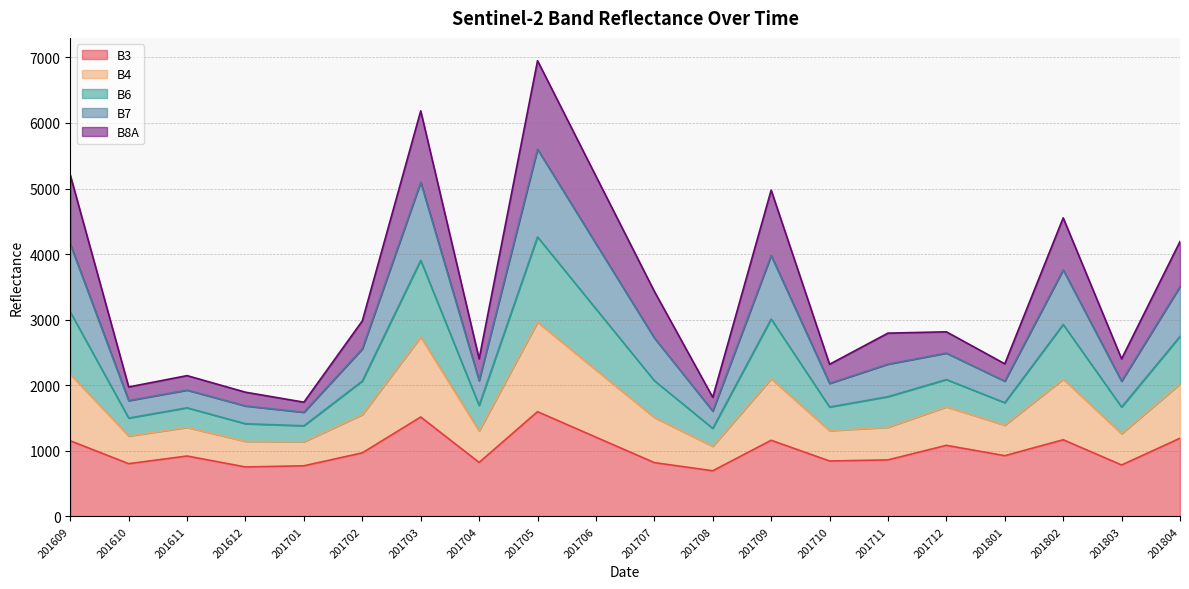

Which has a higher value, 201610 or 201702?

201702